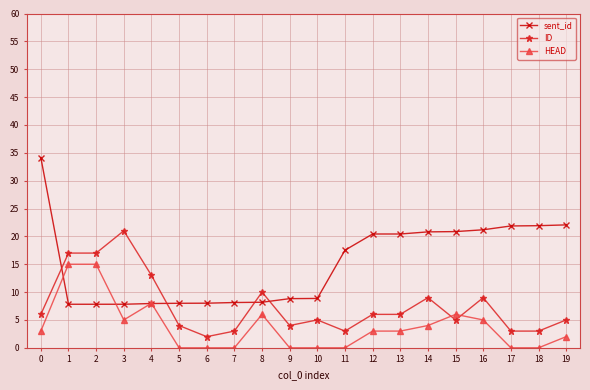

Is the value of sent_id at 8 greater than the value of HEAD at 15?

Yes